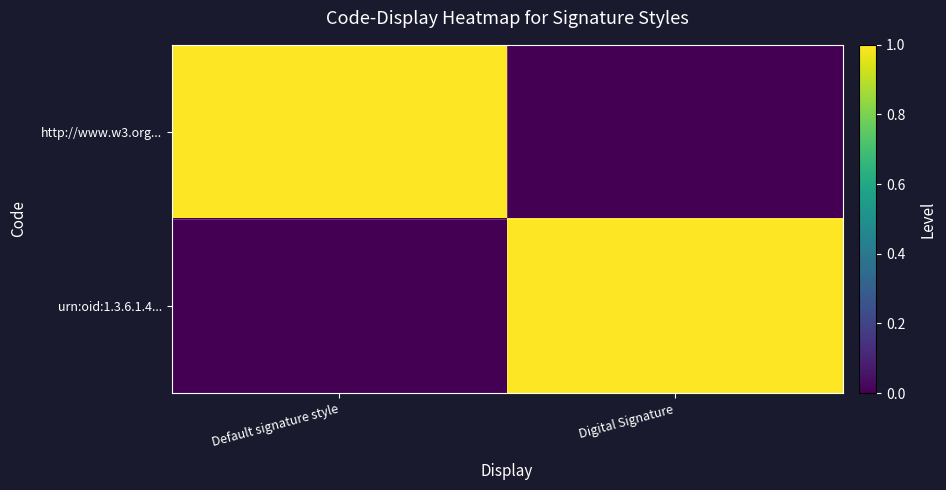

Which category has the highest value across all series?

Default signature style